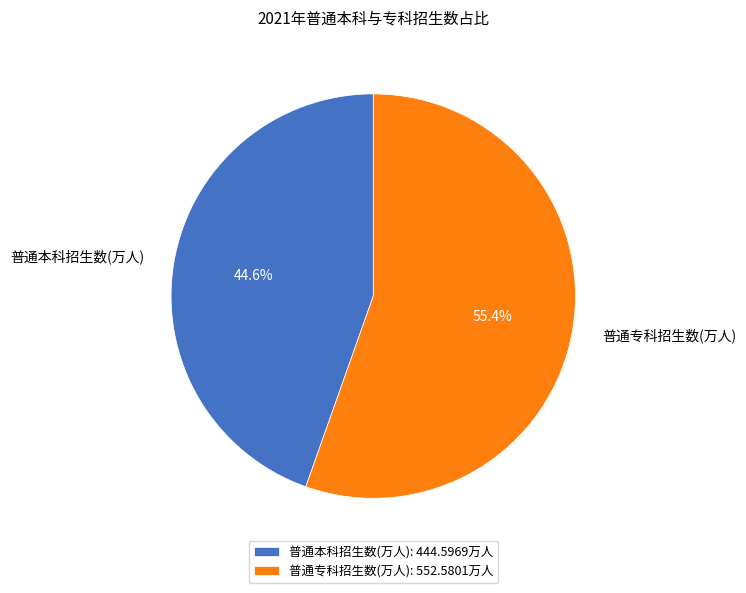

To the nearest percent, what portion does 普通专科招生数(万人) represent?

55%